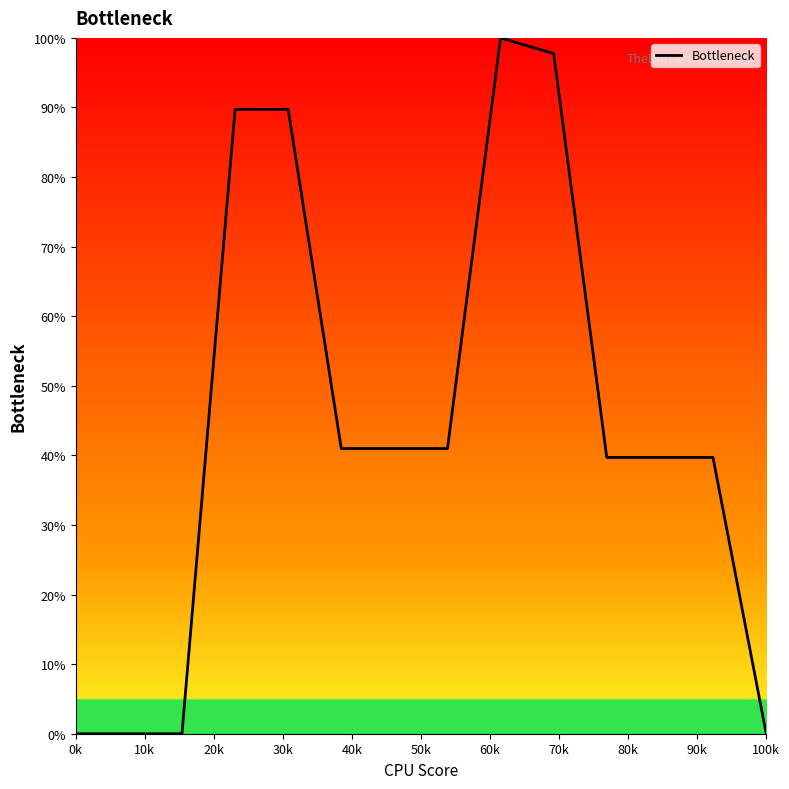

What is the maximum value shown in the chart?

100.0